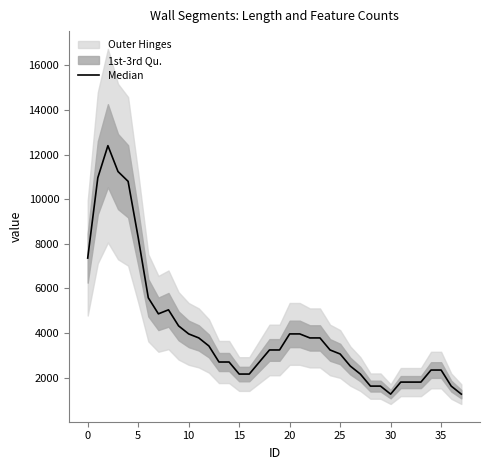

What is the value of the 13th point from the left?

3420